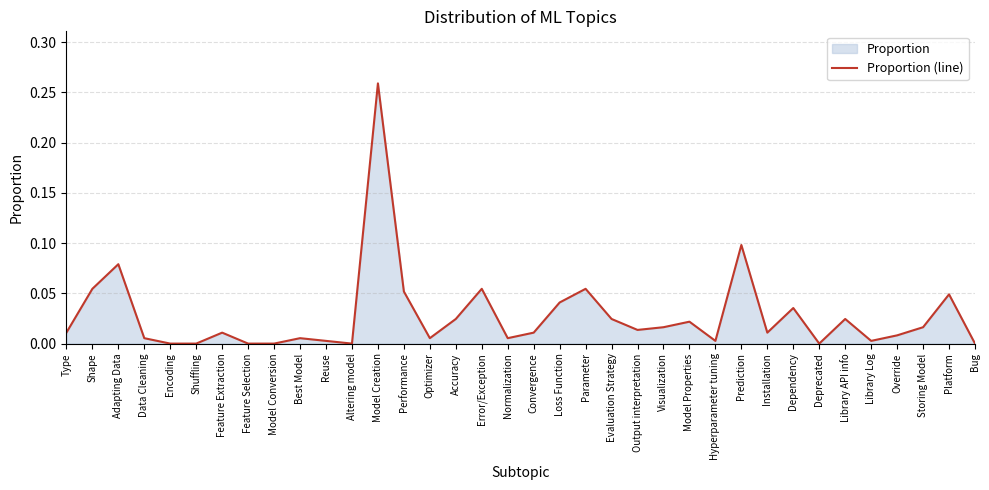

Between Shape and Hyperparameter tuning, which is larger?

Shape